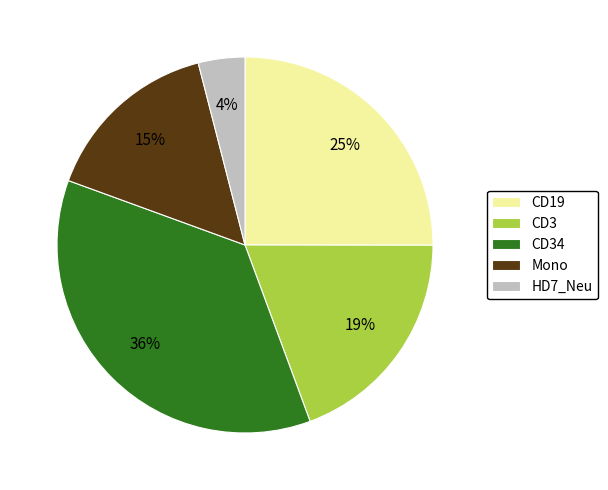

Is it true that Mono is 15% of the pie?

True